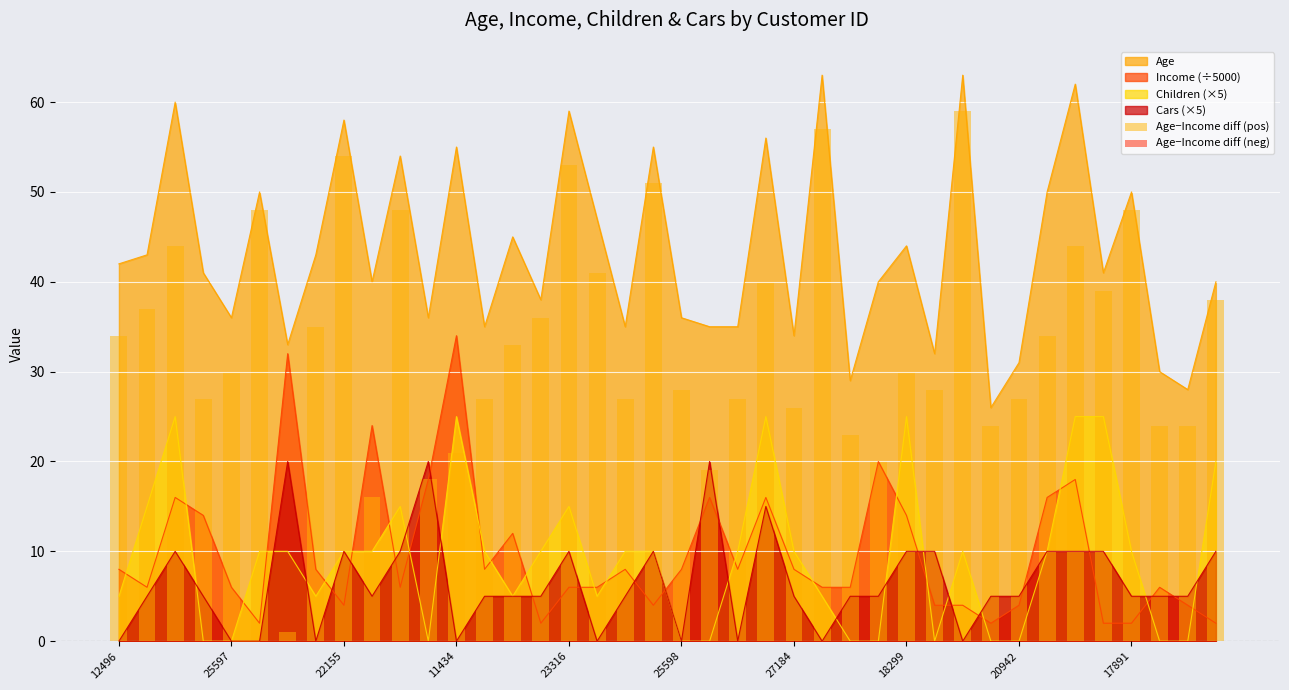

What is the approximate value of Age−Income diff (pos) at 39?

38